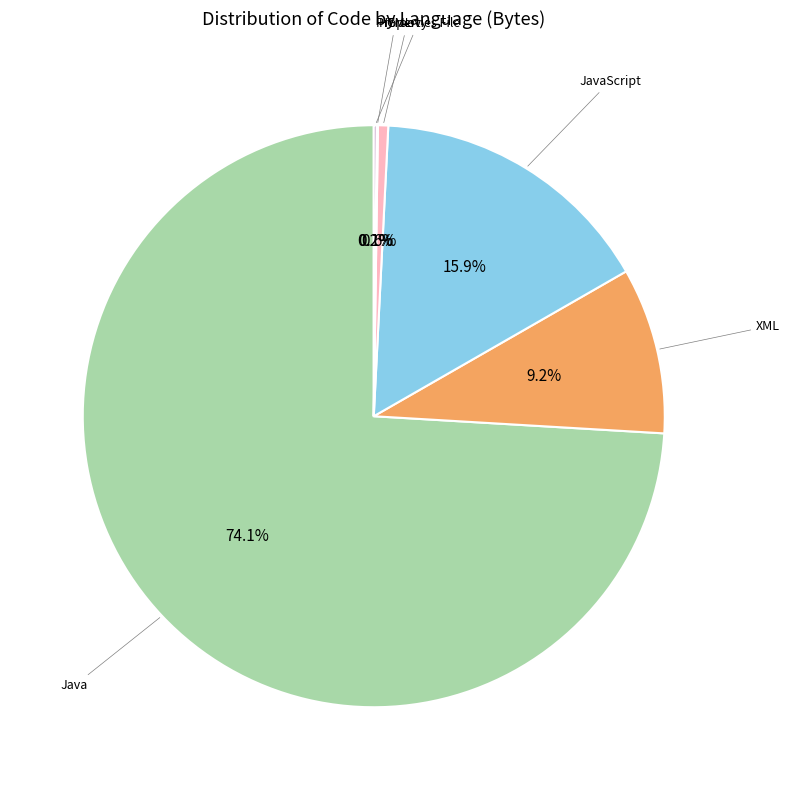

Is there a majority slice in this chart?

Yes